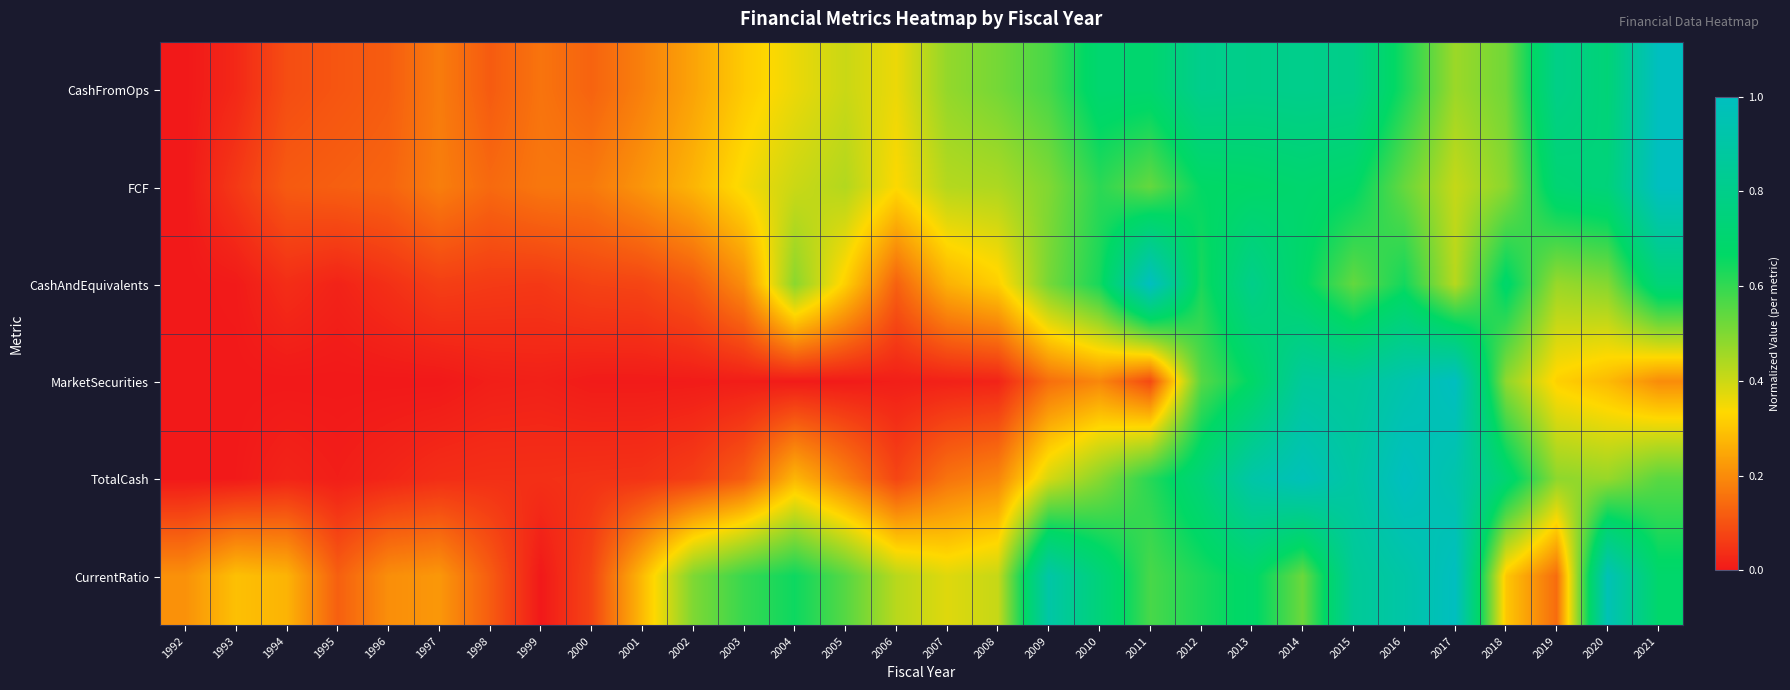

Reading left to right, what are all the values shown in this chart?

CashFromOps: 1992=0.0	1993=0.0	1994=0.1	1995=0.1	1996=0.1	1997=0.2	1998=0.1	1999=0.2	2000=0.1	2001=0.2	2002=0.2	2003=0.3	2004=0.4	2005=0.4	2006=0.4	2007=0.5	2008=0.5	2009=0.6	2010=0.7	2011=0.7	2012=0.8	2013=0.8	2014=0.8	2015=0.8	2016=0.6	2017=0.5	2018=0.5	2019=0.8	2020=0.7	2021=1.0
FCF: 1992=0.0	1993=0.1	1994=0.1	1995=0.1	1996=0.1	1997=0.2	1998=0.1	1999=0.2	2000=0.2	2001=0.2	2002=0.3	2003=0.3	2004=0.4	2005=0.4	2006=0.3	2007=0.4	2008=0.4	2009=0.5	2010=0.6	2011=0.5	2012=0.7	2013=0.7	2014=0.7	2015=0.7	2016=0.5	2017=0.4	2018=0.5	2019=0.7	2020=0.7	2021=1.0
CashAndEquivalents: 1992=0.0	1993=0.0	1994=0.0	1995=0.0	1996=0.0	1997=0.1	1998=0.1	1999=0.1	2000=0.1	2001=0.1	2002=0.1	2003=0.2	2004=0.5	2005=0.3	2006=0.1	2007=0.3	2008=0.3	2009=0.5	2010=0.6	2011=1.0	2012=0.6	2013=0.8	2014=0.7	2015=0.5	2016=0.6	2017=0.4	2018=0.7	2019=0.5	2020=0.5	2021=0.7
MarketSecurities: 1992=0.0	1993=0.0	1994=0.0	1995=0.0	1996=0.0	1997=0.0	1998=0.0	1999=0.0	2000=0.0	2001=0.0	2002=0.0	2003=0.0	2004=0.0	2005=0.0	2006=0.0	2007=0.0	2008=0.0	2009=0.1	2010=0.2	2011=0.1	2012=0.6	2013=0.7	2014=0.9	2015=0.9	2016=0.9	2017=1.0	2018=0.5	2019=0.3	2020=0.3	2021=0.2
TotalCash: 1992=0.0	1993=0.0	1994=0.0	1995=0.0	1996=0.0	1997=0.0	1998=0.0	1999=0.0	2000=0.0	2001=0.0	2002=0.1	2003=0.1	2004=0.3	2005=0.2	2006=0.1	2007=0.2	2008=0.2	2009=0.4	2010=0.5	2011=0.6	2012=0.7	2013=0.9	2014=1.0	2015=0.9	2016=1.0	2017=0.9	2018=0.7	2019=0.5	2020=0.5	2021=0.5
CurrentRatio: 1992=0.2	1993=0.3	1994=0.3	1995=0.1	1996=0.2	1997=0.2	1998=0.1	1999=0.0	2000=0.1	2001=0.3	2002=0.5	2003=0.6	2004=0.6	2005=0.6	2006=0.4	2007=0.4	2008=0.4	2009=0.9	2010=0.7	2011=0.6	2012=0.6	2013=0.7	2014=0.5	2015=0.8	2016=0.9	2017=1.0	2018=0.3	2019=0.1	2020=1.0	2021=0.7